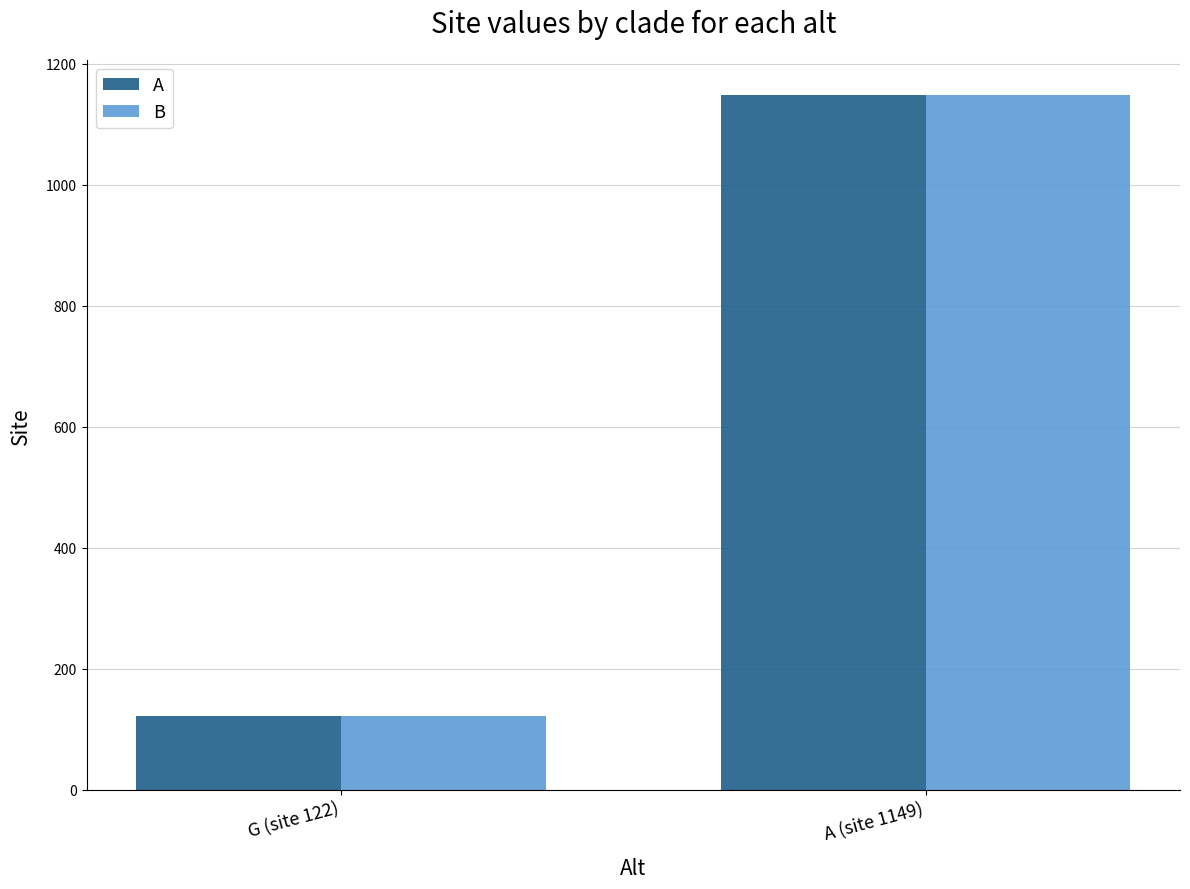

What is the label of the 2nd bar from the left?

A (site 1149)